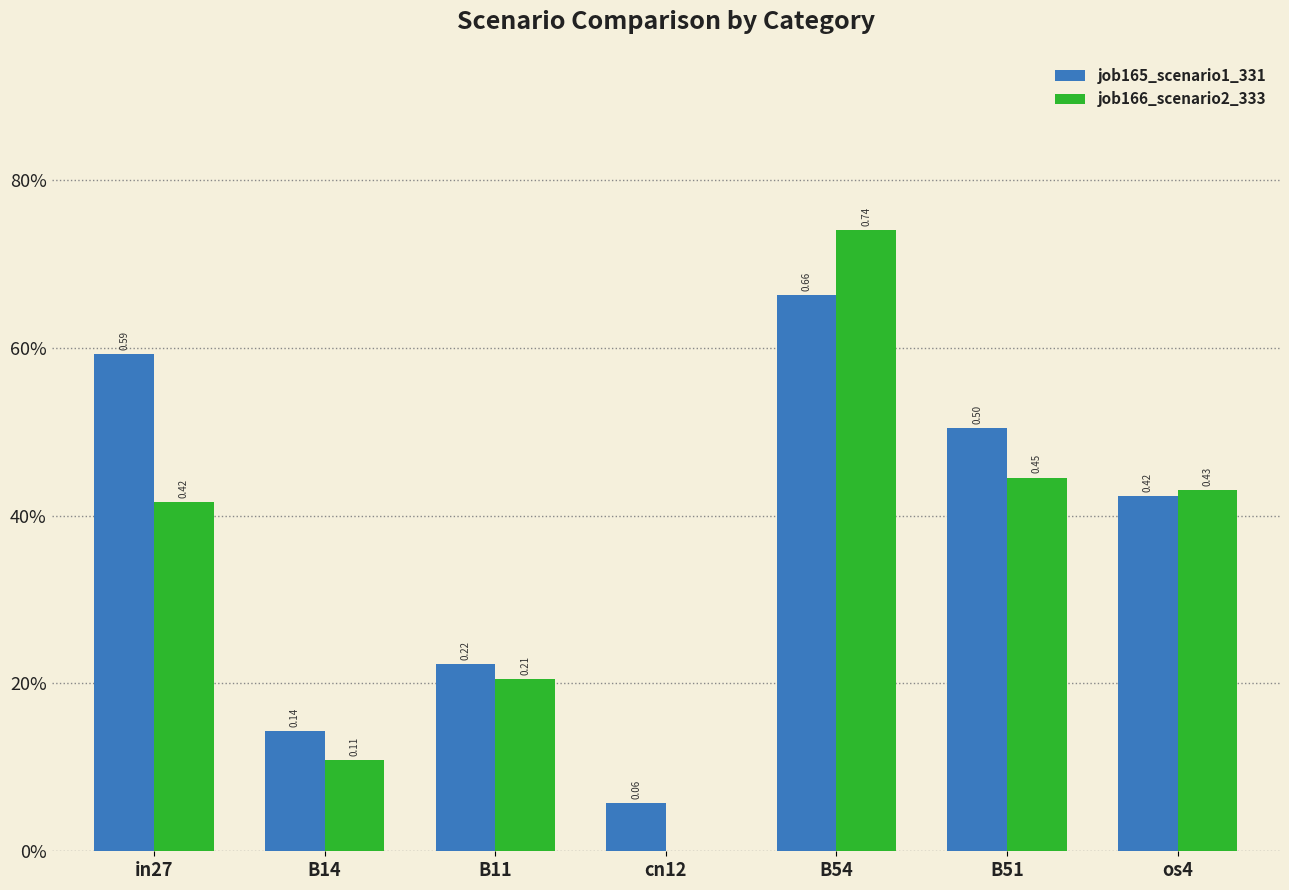

Is the value of job166_scenario2_333 at B51 greater than the value of job165_scenario1_331 at B11?

Yes